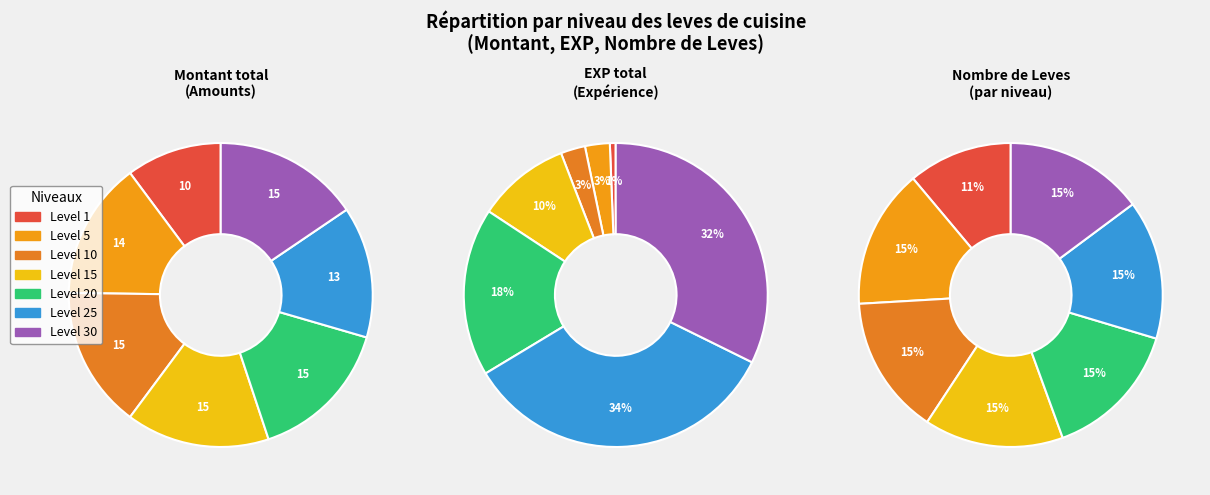

Is there any slice that represents more than half of the pie?

No